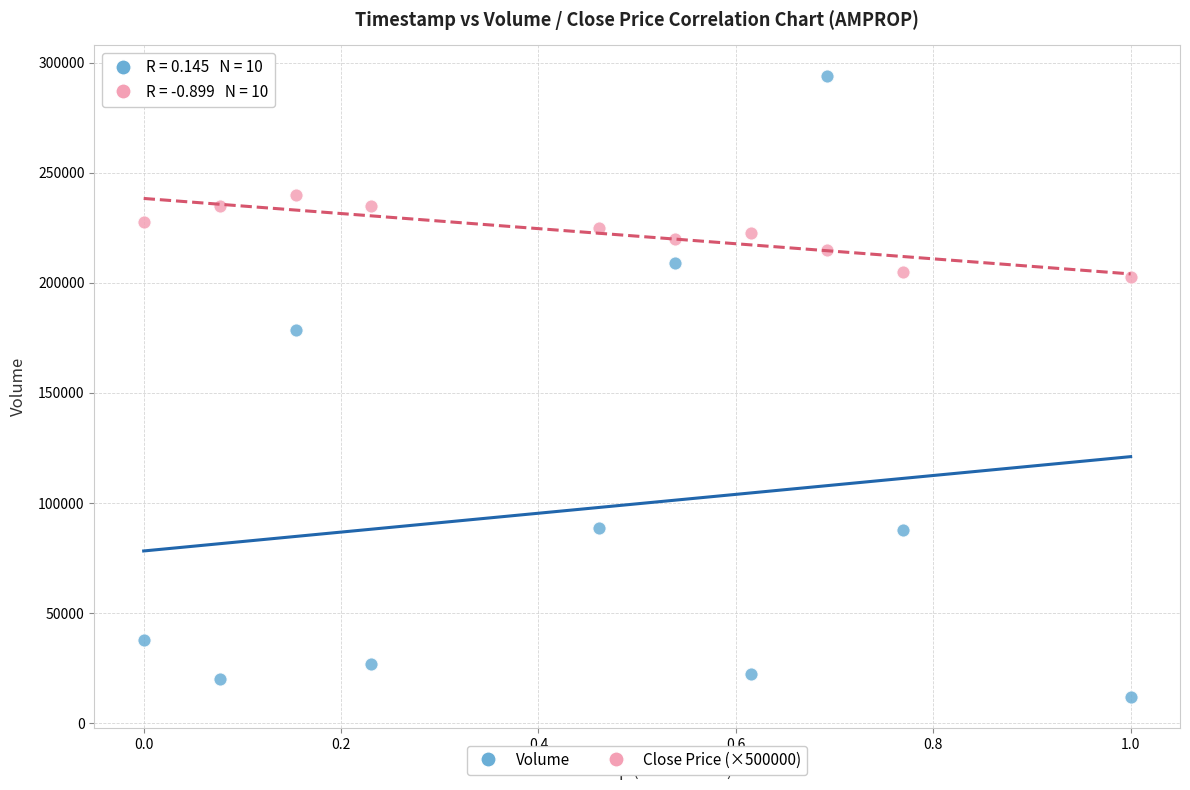

What are all the series names shown in the legend?

Volume, Close Price (×500000)